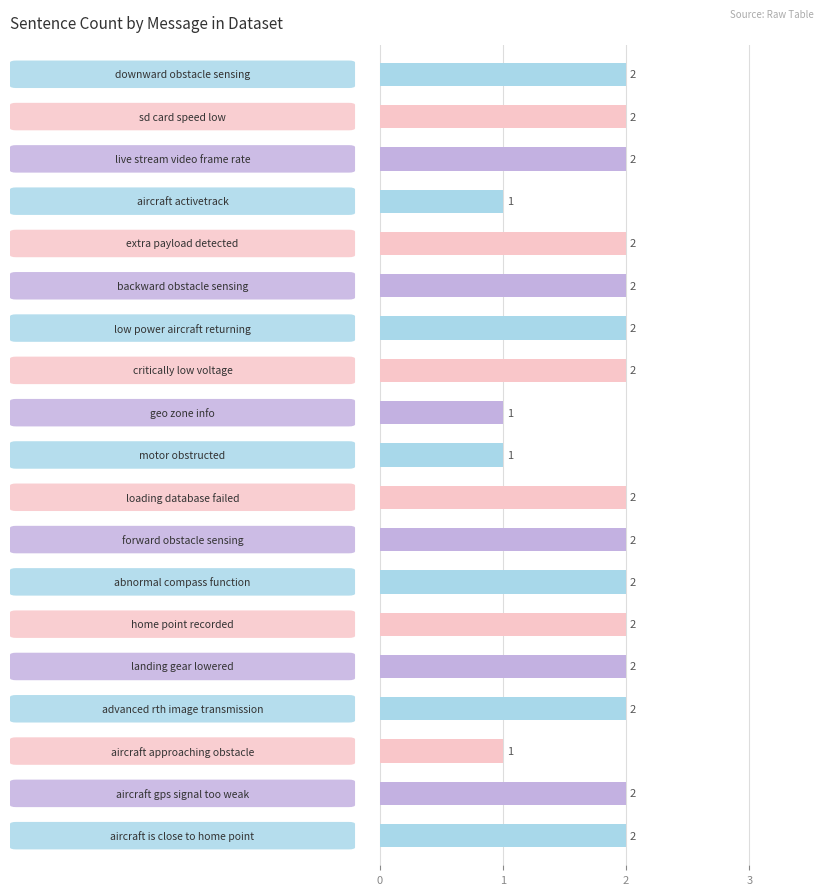

Count the values in the range 2 to 3.

15